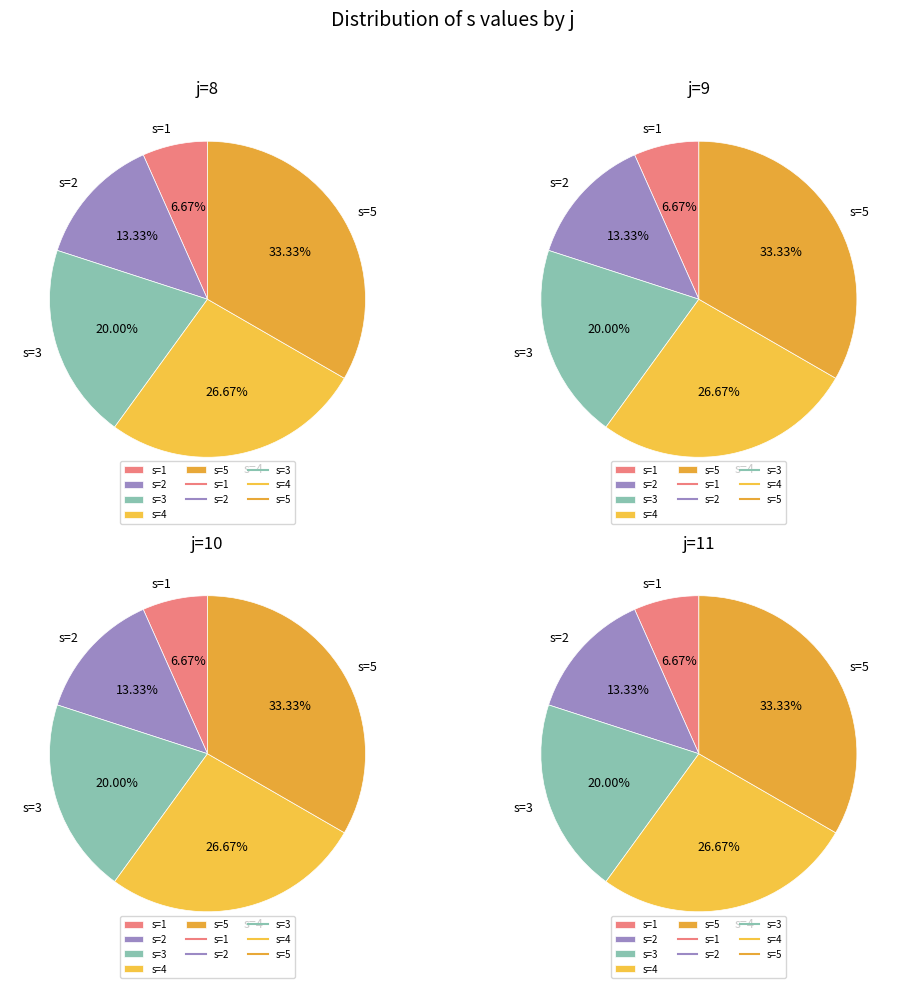

Does any single category account for the majority?

No